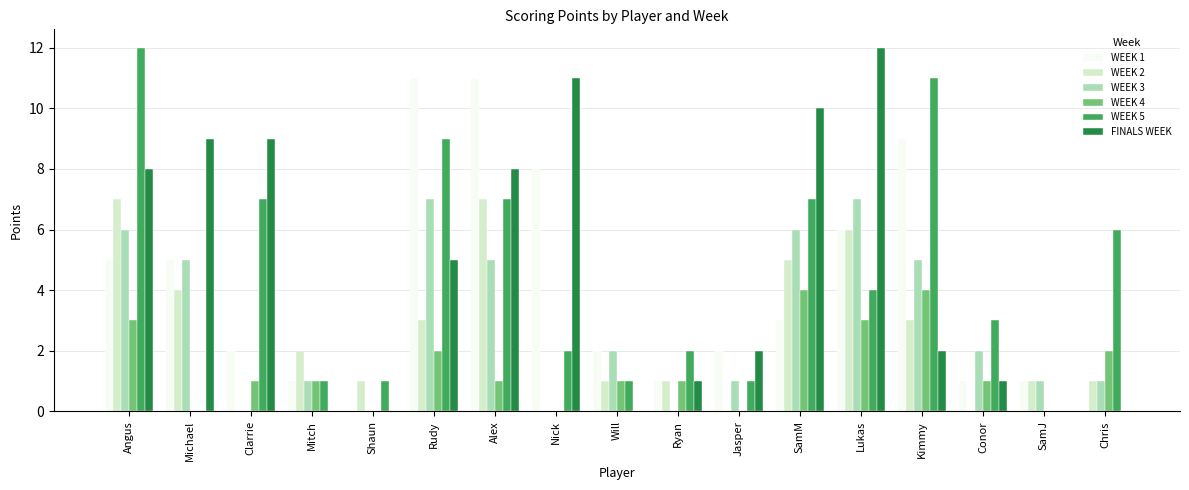

Reading right to left, list all the values displayed in this chart.

WEEK 1: 0	1	1	9	6	3	2	1	2	8	11	11	0	1	2	5	5
WEEK 2: 1	1	0	3	6	5	0	1	1	0	7	3	1	2	0	4	7
WEEK 3: 1	1	2	5	7	6	1	0	2	0	5	7	0	1	0	5	6
WEEK 4: 2	0	1	4	3	4	0	1	1	0	1	2	0	1	1	0	3
WEEK 5: 6	0	3	11	4	7	1	2	1	2	7	9	1	1	7	0	12
FINALS WEEK: 0	0	1	2	12	10	2	1	0	11	8	5	0	0	9	9	8